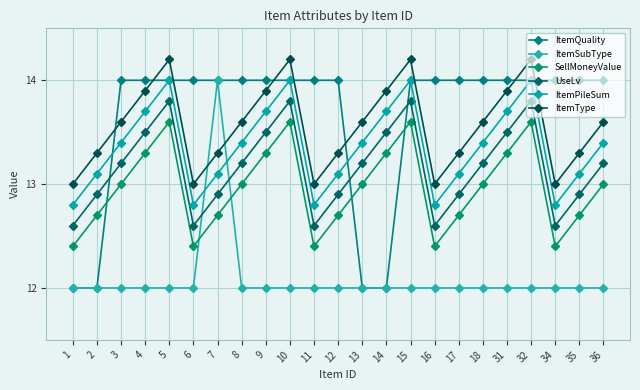

What is the value of the ItemPileSum point at the 23rd from the left?

13.4